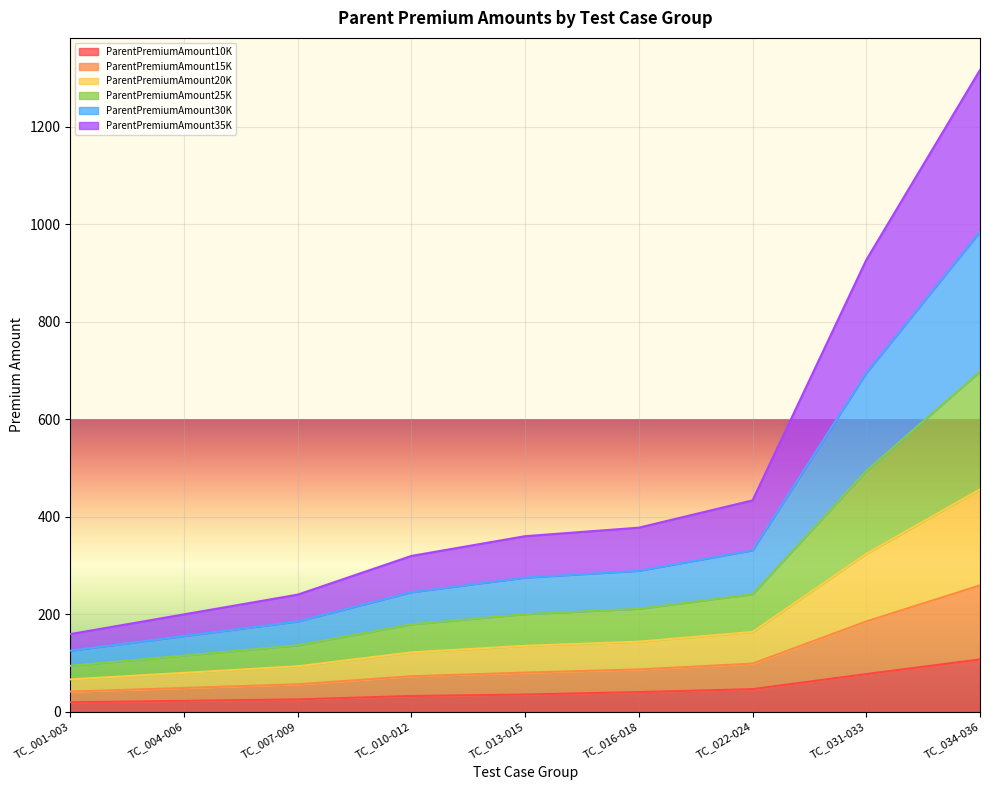

Count the number of data series in this chart.

6